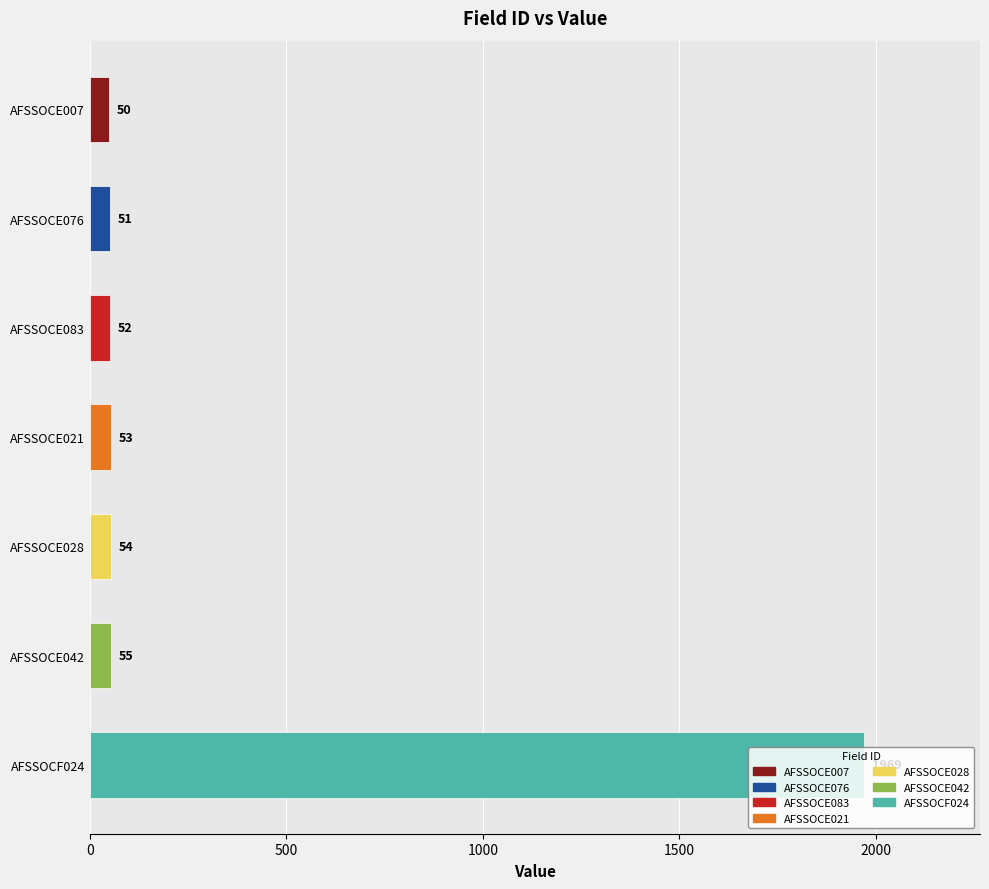

What is the label of the 2nd bar from the top?

AFSSOCE076